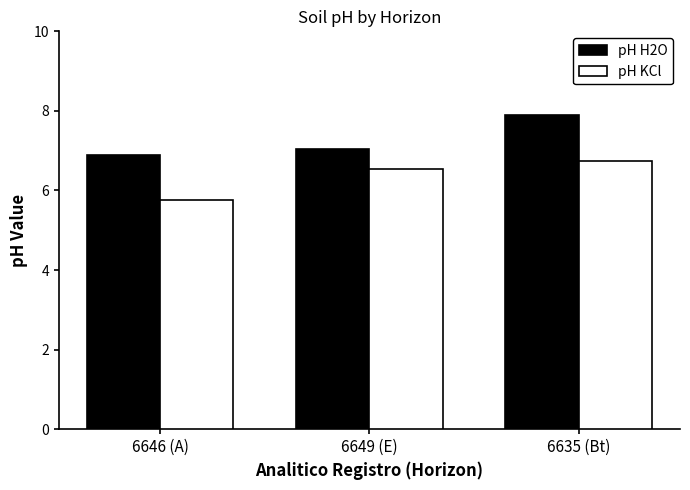

Between 6646 (A) and 6649 (E), which series saw the biggest shift?

pH KCl